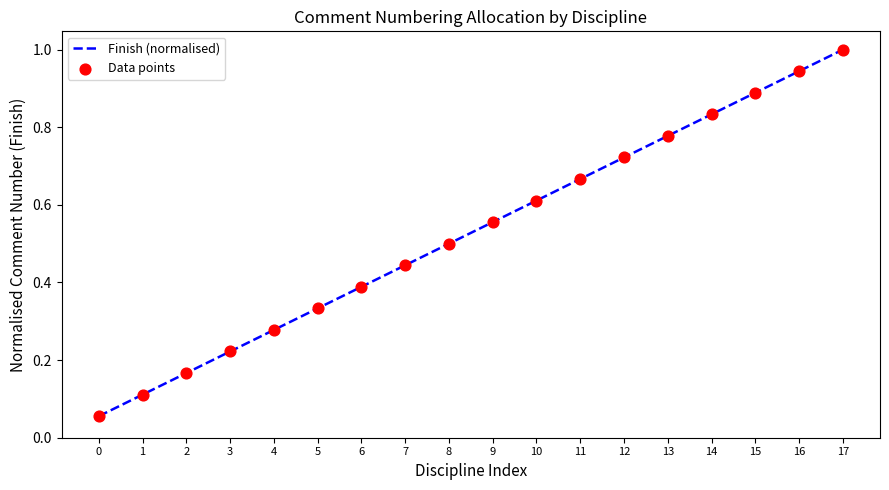

Between 5 and 17, which is larger?

17